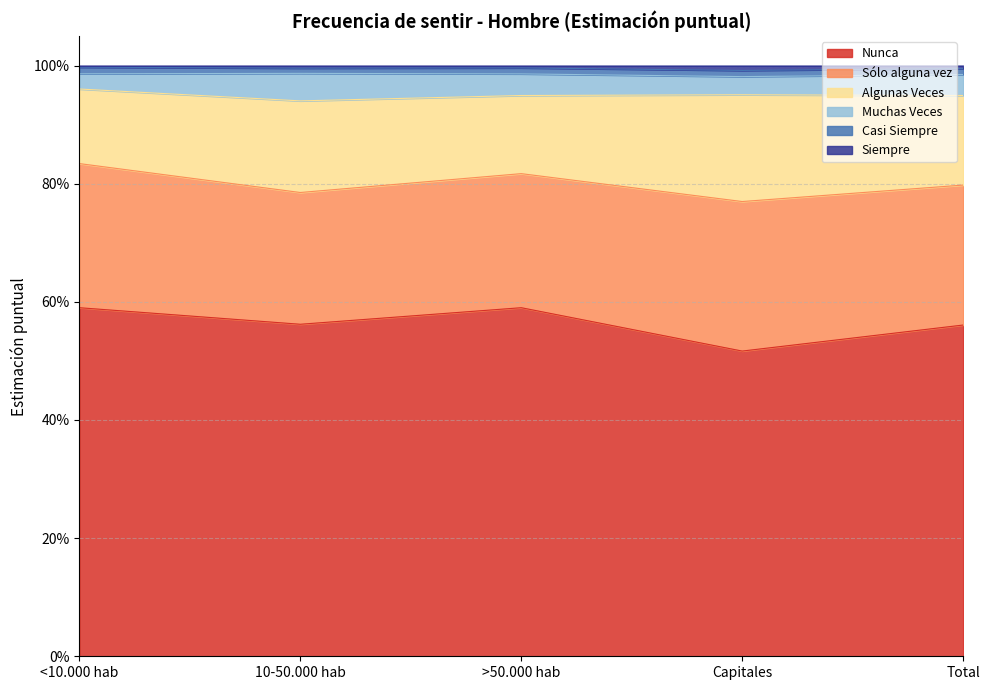

Reading left to right, list all the values displayed in this chart.

Nunca: 0.6	0.6	0.6	0.5	0.6
Sólo alguna vez: 0.2	0.2	0.2	0.3	0.2
Algunas Veces: 0.1	0.2	0.1	0.2	0.2
Muchas Veces: 0.0	0.0	0.0	0.0	0.0
Casi Siempre: 0.0	0.0	0.0	0.0	0.0
Siempre: 0.0	0.0	0.0	0.0	0.0